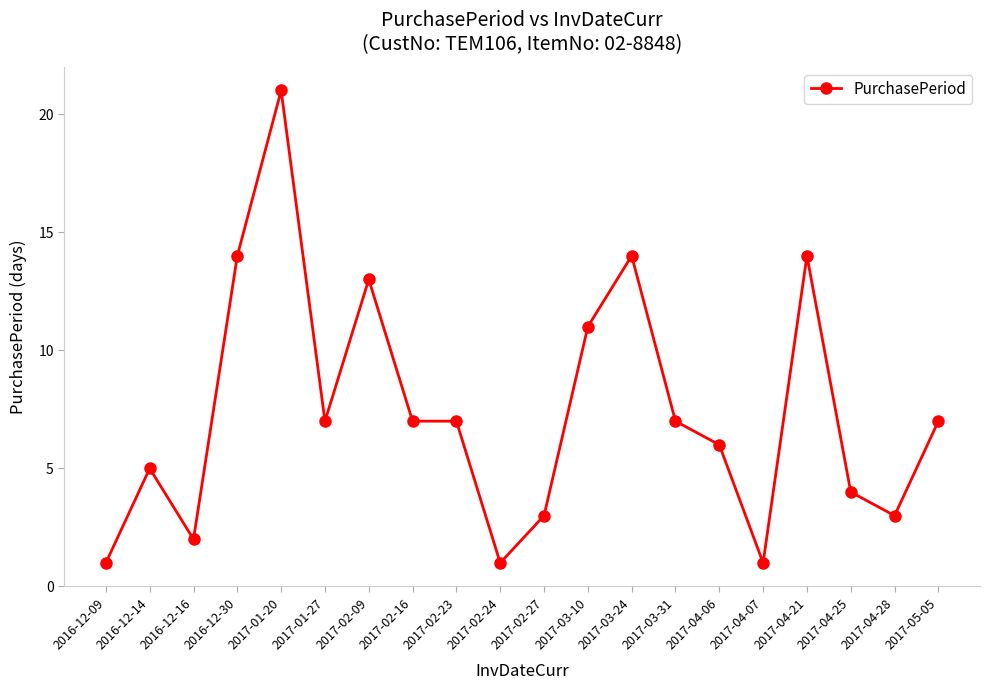

Which has a higher value, 2017-05-05 or 2017-02-24?

2017-05-05